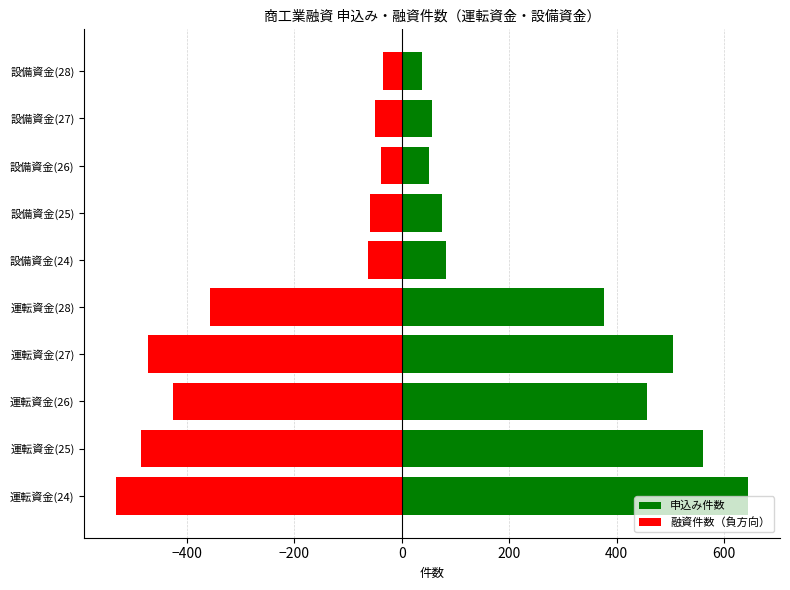

Which series has the largest total across all categories?

申込み件数